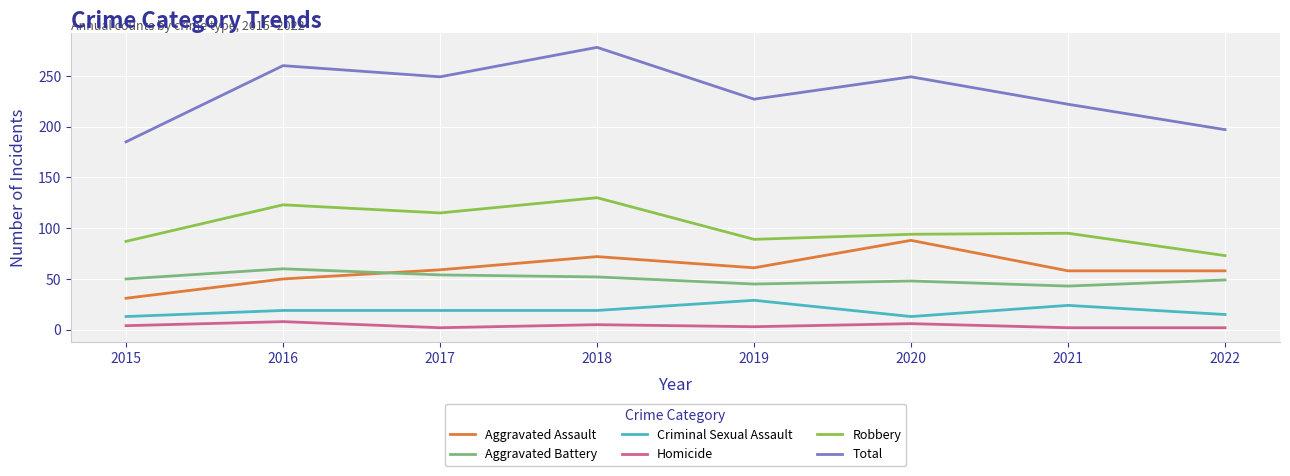

True or false: Total and Criminal Sexual Assault intersect in this chart.

False